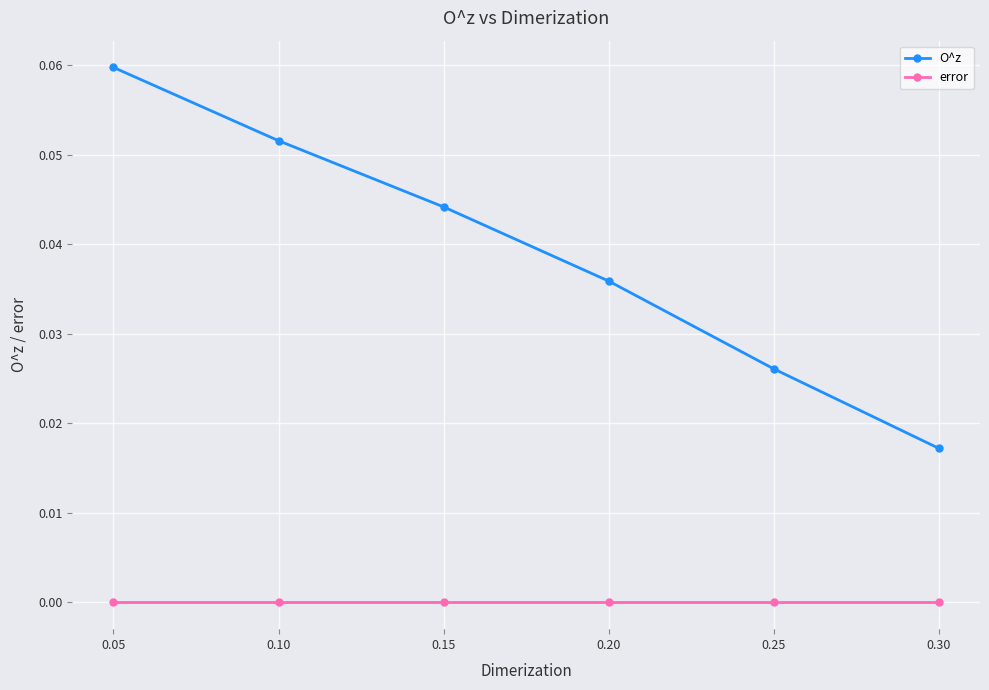

How many lines are shown in the chart?

2